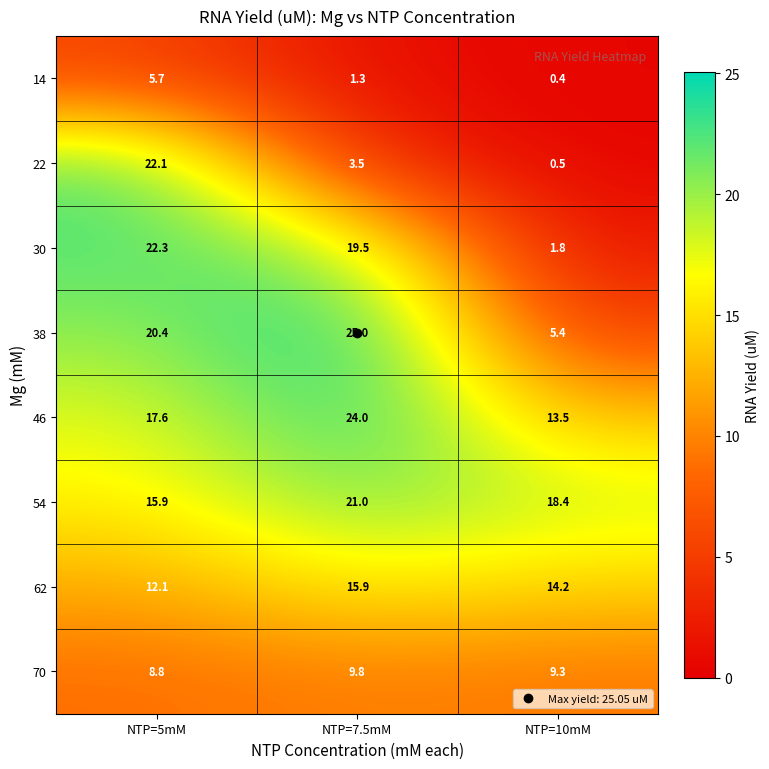

What is the total value across all series at NTP=10mM?

63.5